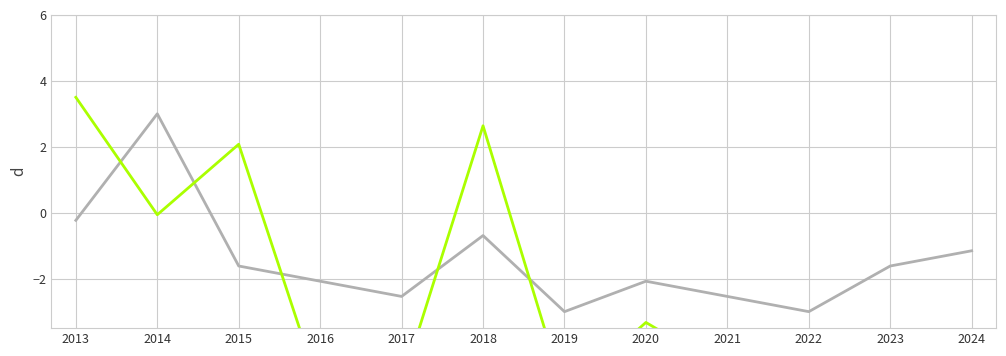

How many values in Investment (MMU$) are above zero?

3